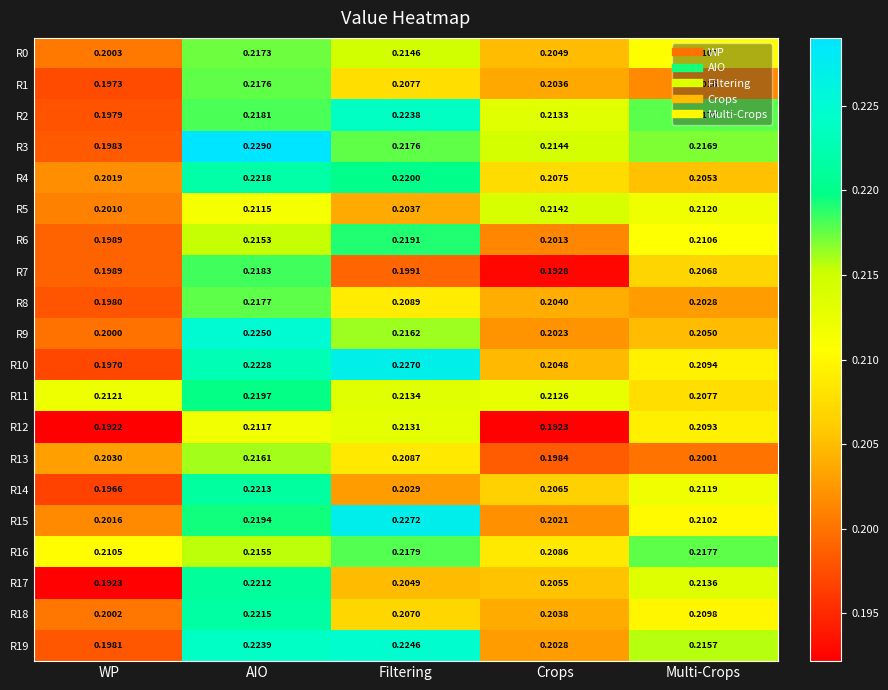

Which category has the highest value in the R13 series?

AIO